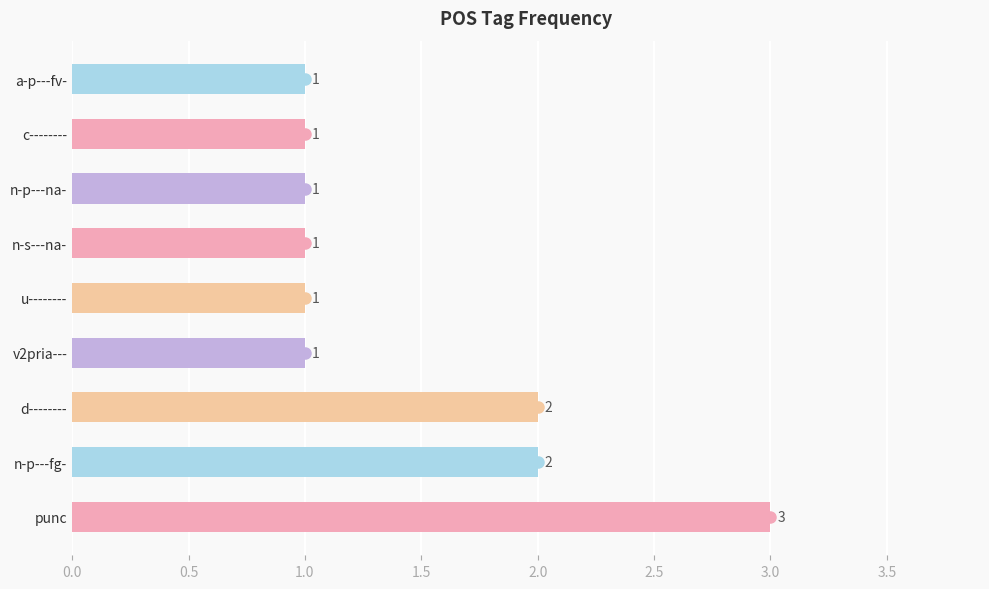

What is the sum of all values?

13